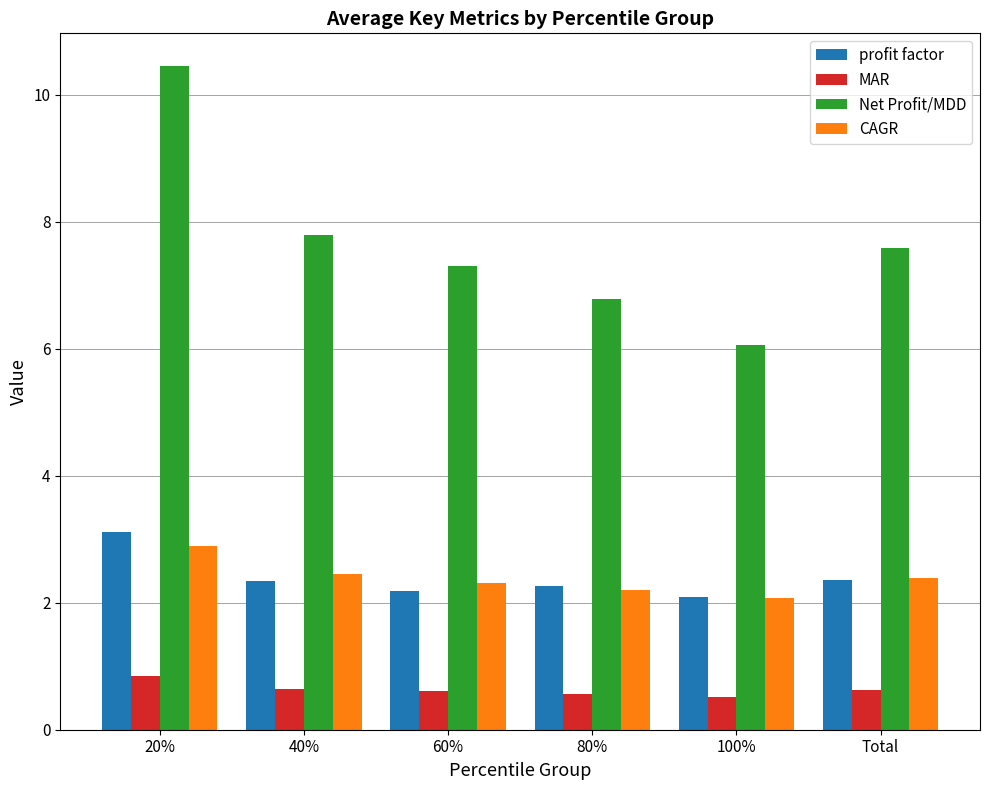

Which series changed the most between 40% and 100%?

Net Profit/MDD